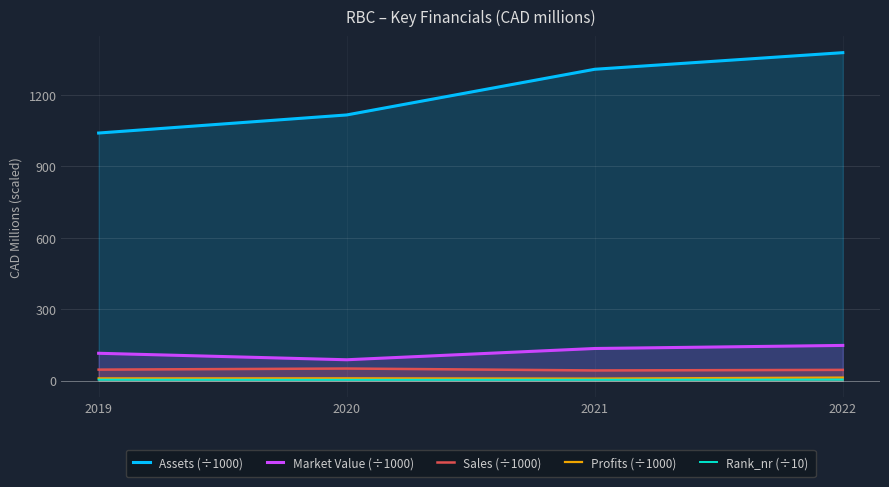

Rank the categories by Assets (÷1000) value from lowest to highest.

2019, 2020, 2021, 2022